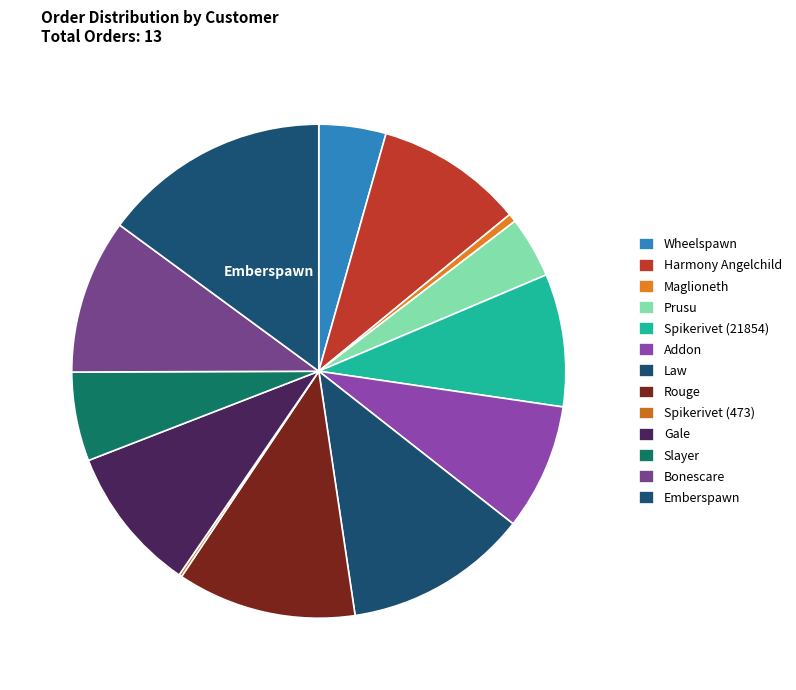

Which has a higher value, Maglioneth or Gale?

Gale